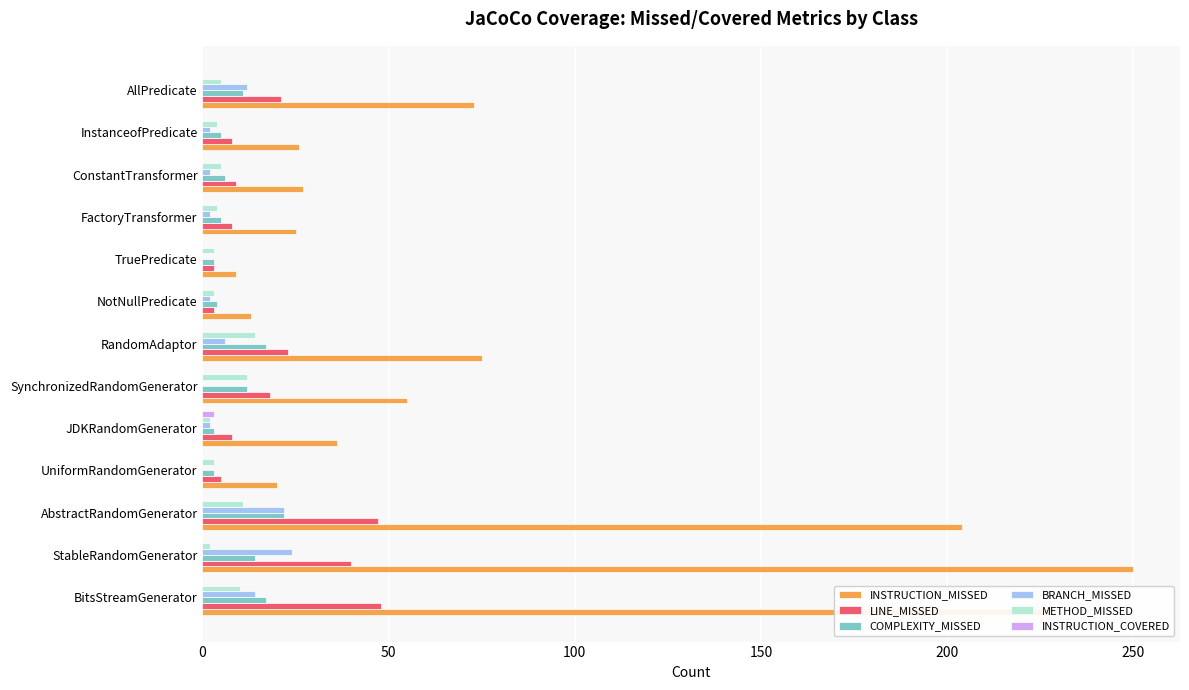

How many values in the INSTRUCTION_COVERED series exceed 0?

1